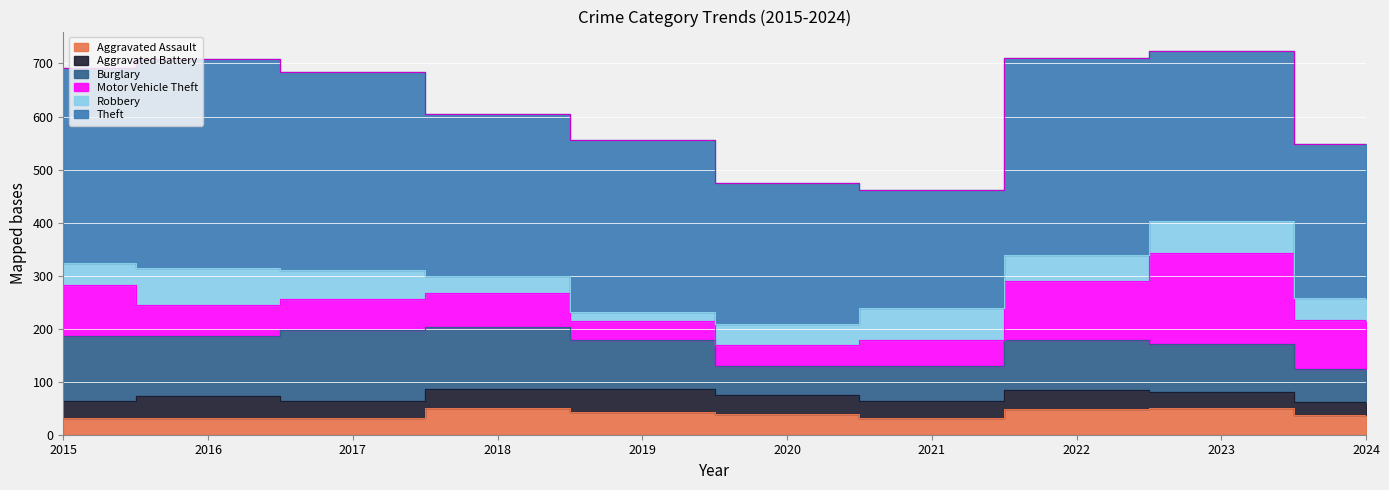

What is the approximate value of Aggravated Battery at 2024, to the nearest 5?

25